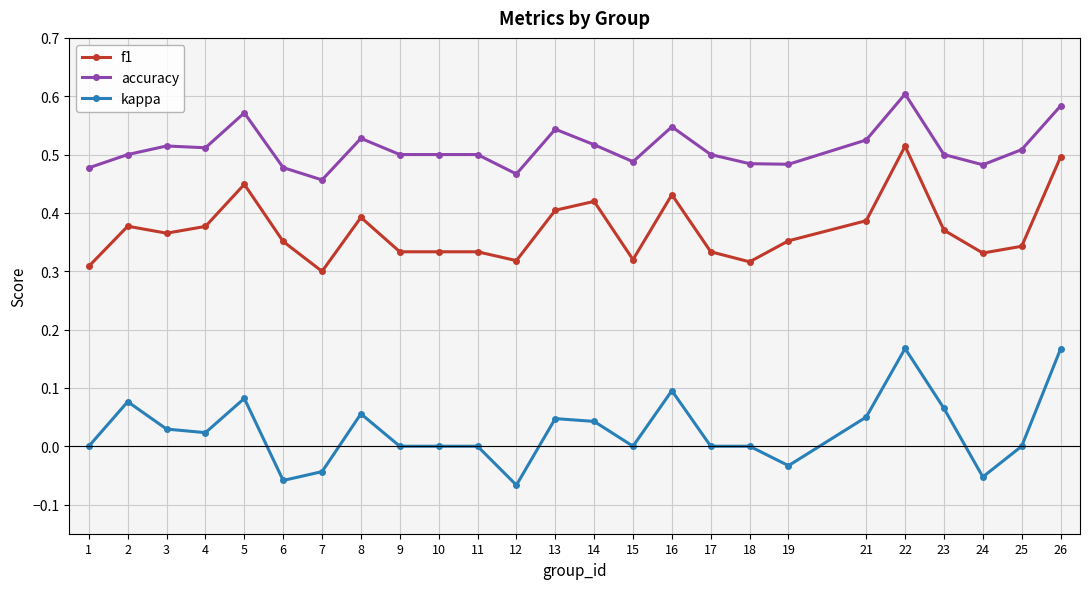

How many categories are shown in the chart?

25